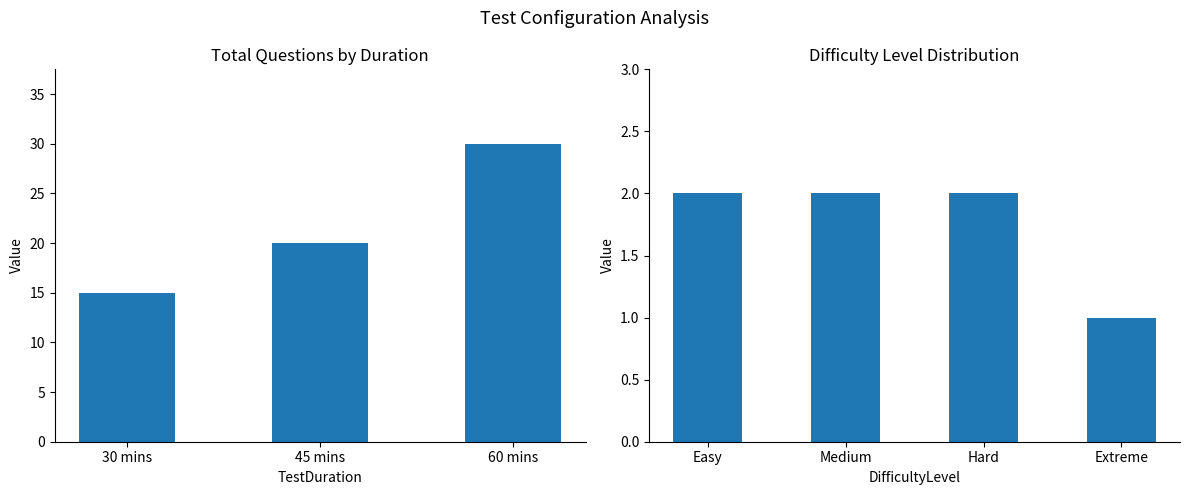

The value at 60 mins is 30. True or false?

True